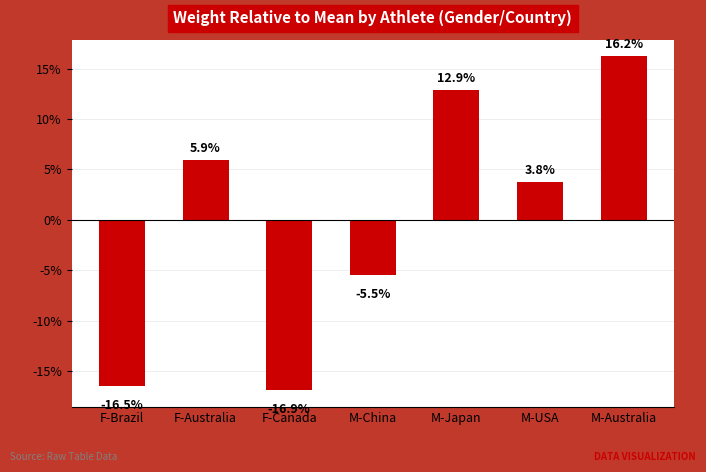

What is the change in value from F-Australia to M-Australia?

+10.3